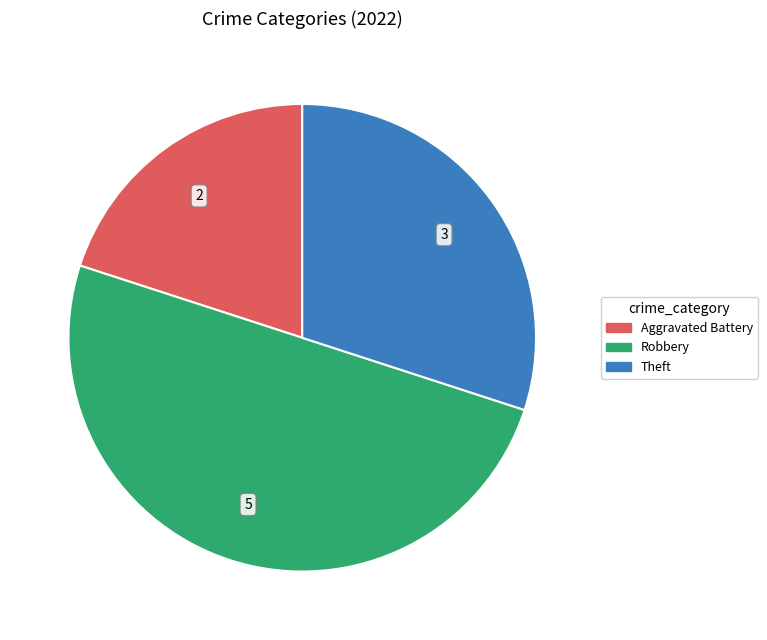

Is the sum of Aggravated Battery and Robbery greater than half?

Yes